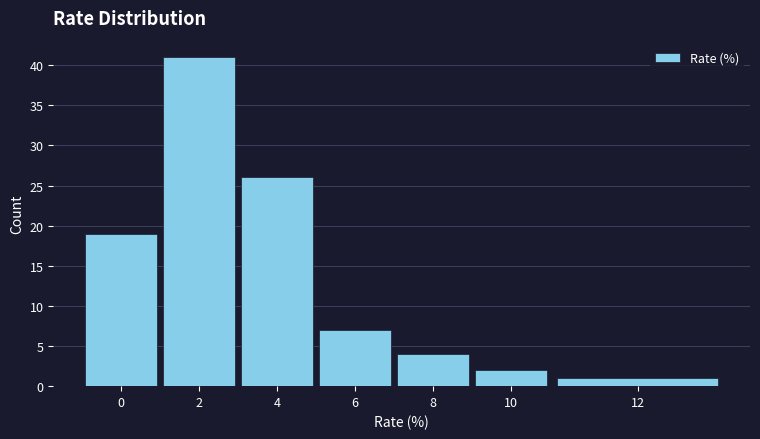

Reading left to right, what are all the values shown in this chart?

19	41	26	7	4	2	1